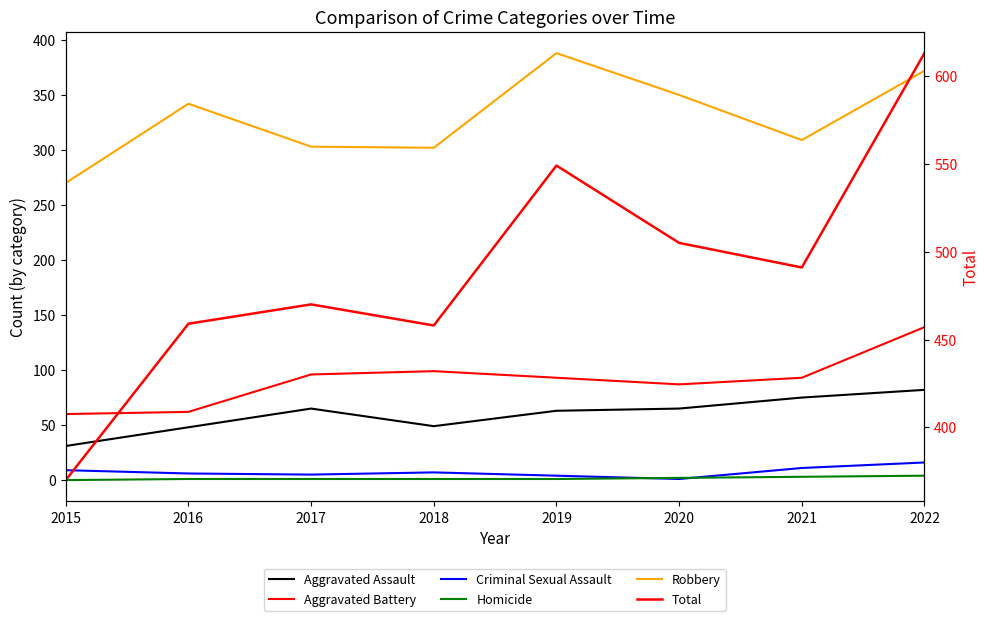

True or false: Aggravated Assault and Aggravated Battery cross at least once.

False